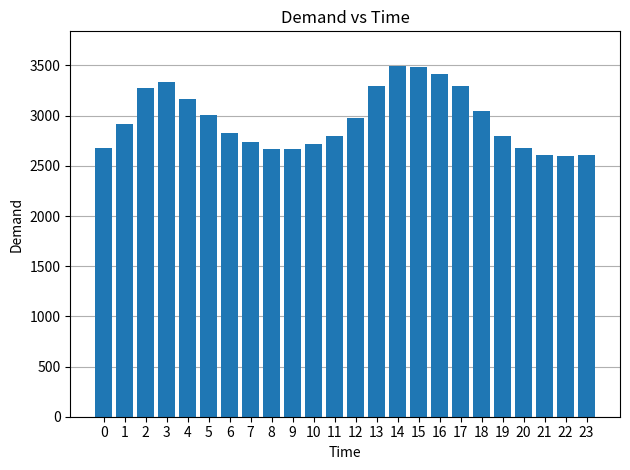

What is the sum of all values?

71063